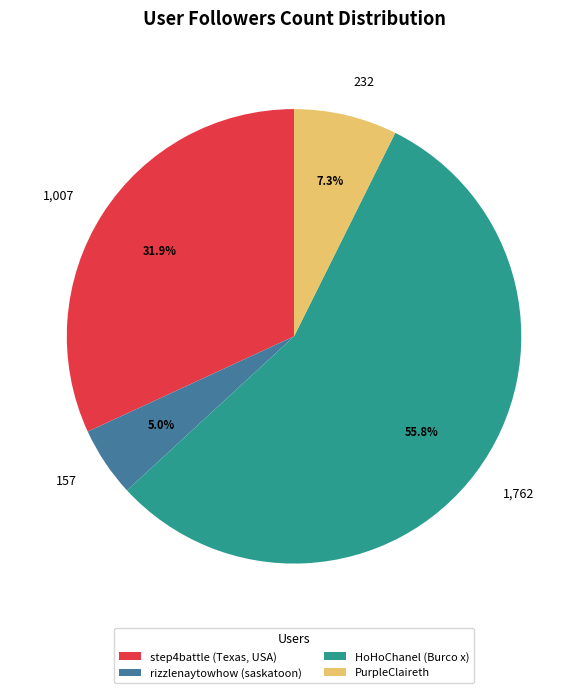

To the nearest percent, what percentage of the pie is HoHoChanel (Burco x)?

56%